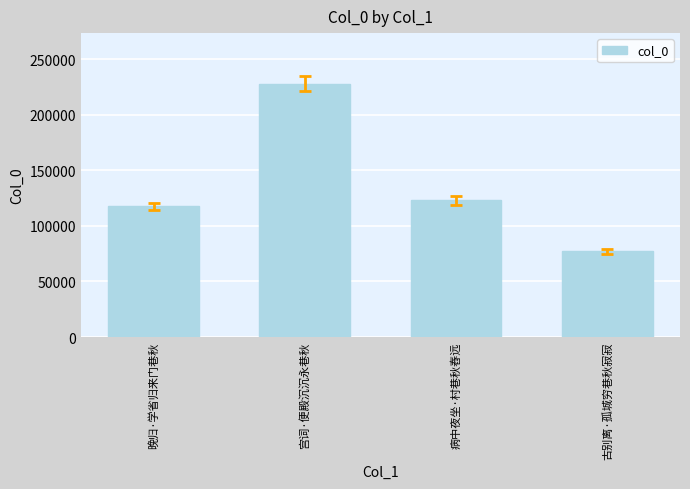

At which category does the chart reach its peak across all series?

宫词·便殿沉沉永巷秋